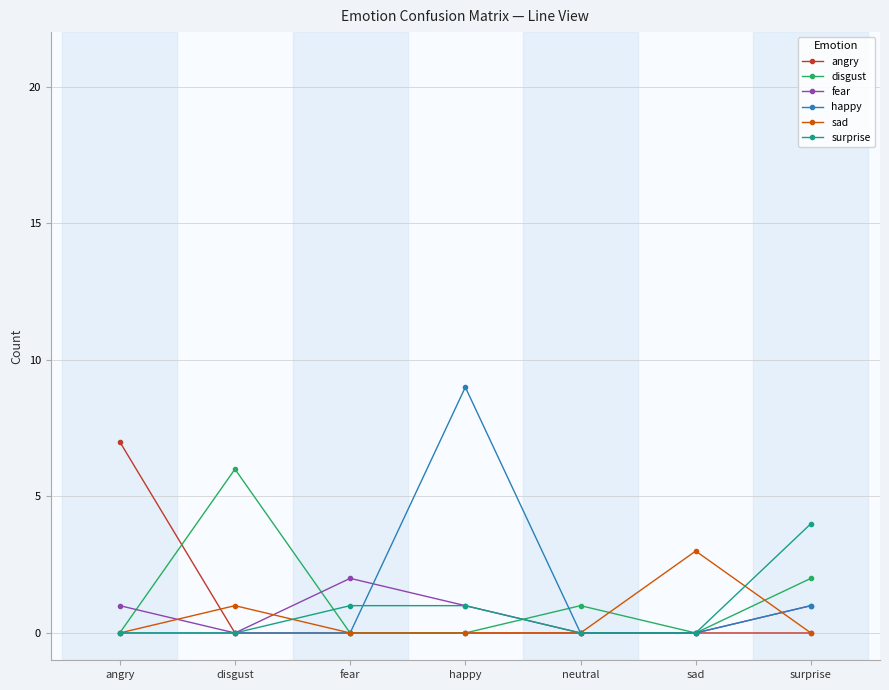

Reading left to right, list all the values displayed in this chart.

angry: angry=7	disgust=0	fear=0	happy=0	neutral=0	sad=0	surprise=0
disgust: angry=0	disgust=6	fear=0	happy=0	neutral=1	sad=0	surprise=2
fear: angry=1	disgust=0	fear=2	happy=1	neutral=0	sad=0	surprise=1
happy: angry=0	disgust=0	fear=0	happy=9	neutral=0	sad=0	surprise=1
sad: angry=0	disgust=1	fear=0	happy=0	neutral=0	sad=3	surprise=0
surprise: angry=0	disgust=0	fear=1	happy=1	neutral=0	sad=0	surprise=4